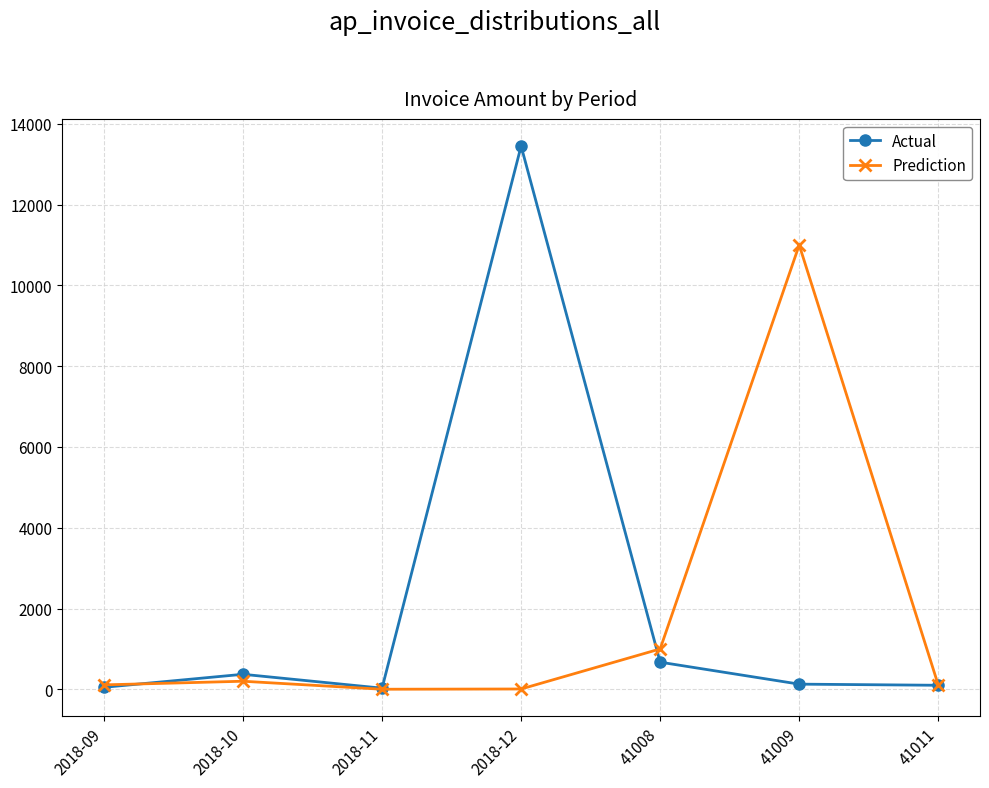

Does the chart display data point markers on the line(s)?

Yes